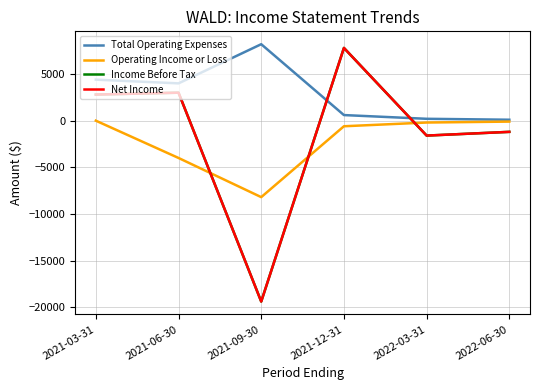

Reading left to right, what are all the values shown in this chart?

Total Operating Expenses: 2021-03-31=4400	2021-06-30=4000	2021-09-30=8200	2021-12-31=600	2022-03-31=200	2022-06-30=100
Operating Income or Loss: 2021-03-31=0	2021-06-30=-4000	2021-09-30=-8200	2021-12-31=-600	2022-03-31=-200	2022-06-30=-100
Income Before Tax: 2021-03-31=2800	2021-06-30=3000	2021-09-30=-19400	2021-12-31=7800	2022-03-31=-1600	2022-06-30=-1200
Net Income: 2021-03-31=2800	2021-06-30=3000	2021-09-30=-19400	2021-12-31=7800	2022-03-31=-1600	2022-06-30=-1200